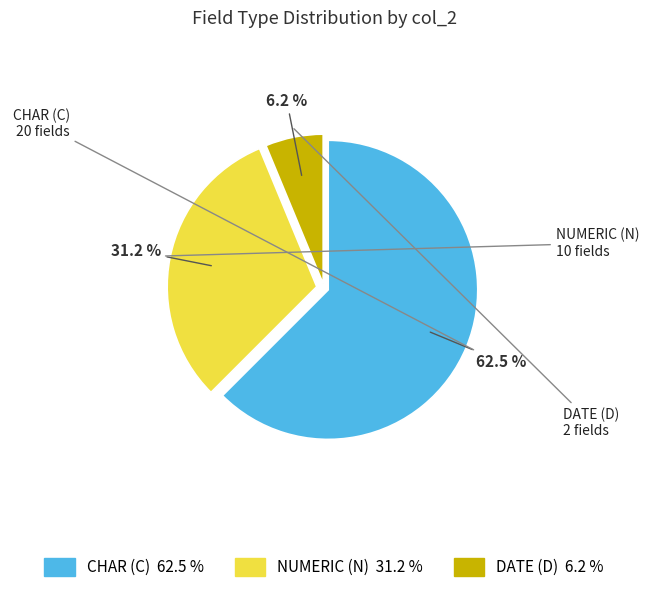

Is there a majority slice in this chart?

Yes